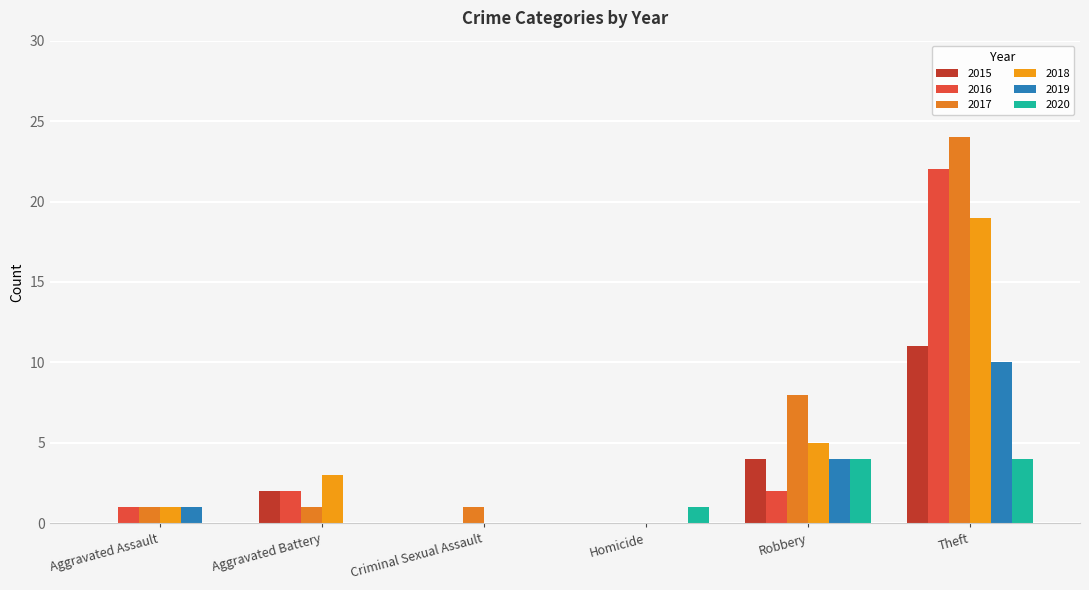

At which label is 2017 closest to 12?

Robbery